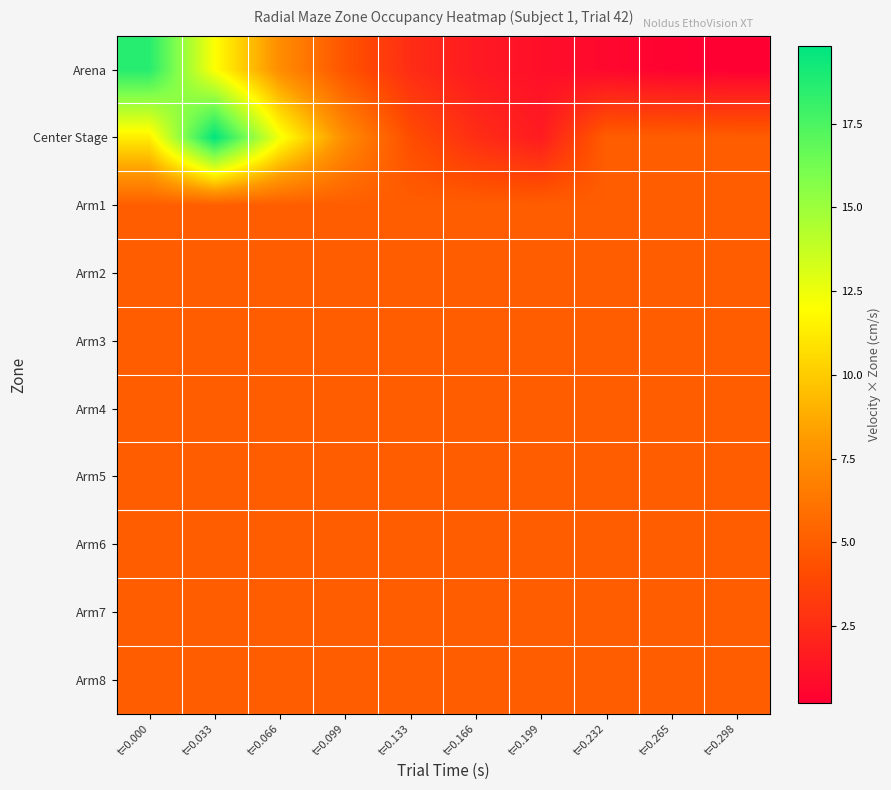

Reading right to left, transcribe all the data shown in this chart.

Arena: t=0.298=0.2	t=0.265=0.4	t=0.232=0.6	t=0.199=1.0	t=0.166=1.6	t=0.133=2.5	t=0.099=4.5	t=0.066=7.5	t=0.033=12.0	t=0.000=18.6
Center Stage: t=0.298=5.0	t=0.265=5.0	t=0.232=5.0	t=0.199=1.6	t=0.166=2.6	t=0.133=4.1	t=0.099=7.4	t=0.066=12.3	t=0.033=19.8	t=0.000=11.3
Arm1: t=0.298=5.0	t=0.265=5.0	t=0.232=5.0	t=0.199=5.0	t=0.166=5.0	t=0.133=5.0	t=0.099=5.0	t=0.066=5.0	t=0.033=5.0	t=0.000=5.0
Arm2: t=0.298=5.0	t=0.265=5.0	t=0.232=5.0	t=0.199=5.0	t=0.166=5.0	t=0.133=5.0	t=0.099=5.0	t=0.066=5.0	t=0.033=5.0	t=0.000=5.0
Arm3: t=0.298=5.0	t=0.265=5.0	t=0.232=5.0	t=0.199=5.0	t=0.166=5.0	t=0.133=5.0	t=0.099=5.0	t=0.066=5.0	t=0.033=5.0	t=0.000=5.0
Arm4: t=0.298=5.0	t=0.265=5.0	t=0.232=5.0	t=0.199=5.0	t=0.166=5.0	t=0.133=5.0	t=0.099=5.0	t=0.066=5.0	t=0.033=5.0	t=0.000=5.0
Arm5: t=0.298=5.0	t=0.265=5.0	t=0.232=5.0	t=0.199=5.0	t=0.166=5.0	t=0.133=5.0	t=0.099=5.0	t=0.066=5.0	t=0.033=5.0	t=0.000=5.0
Arm6: t=0.298=5.0	t=0.265=5.0	t=0.232=5.0	t=0.199=5.0	t=0.166=5.0	t=0.133=5.0	t=0.099=5.0	t=0.066=5.0	t=0.033=5.0	t=0.000=5.0
Arm7: t=0.298=5.0	t=0.265=5.0	t=0.232=5.0	t=0.199=5.0	t=0.166=5.0	t=0.133=5.0	t=0.099=5.0	t=0.066=5.0	t=0.033=5.0	t=0.000=5.0
Arm8: t=0.298=5.0	t=0.265=5.0	t=0.232=5.0	t=0.199=5.0	t=0.166=5.0	t=0.133=5.0	t=0.099=5.0	t=0.066=5.0	t=0.033=5.0	t=0.000=5.0